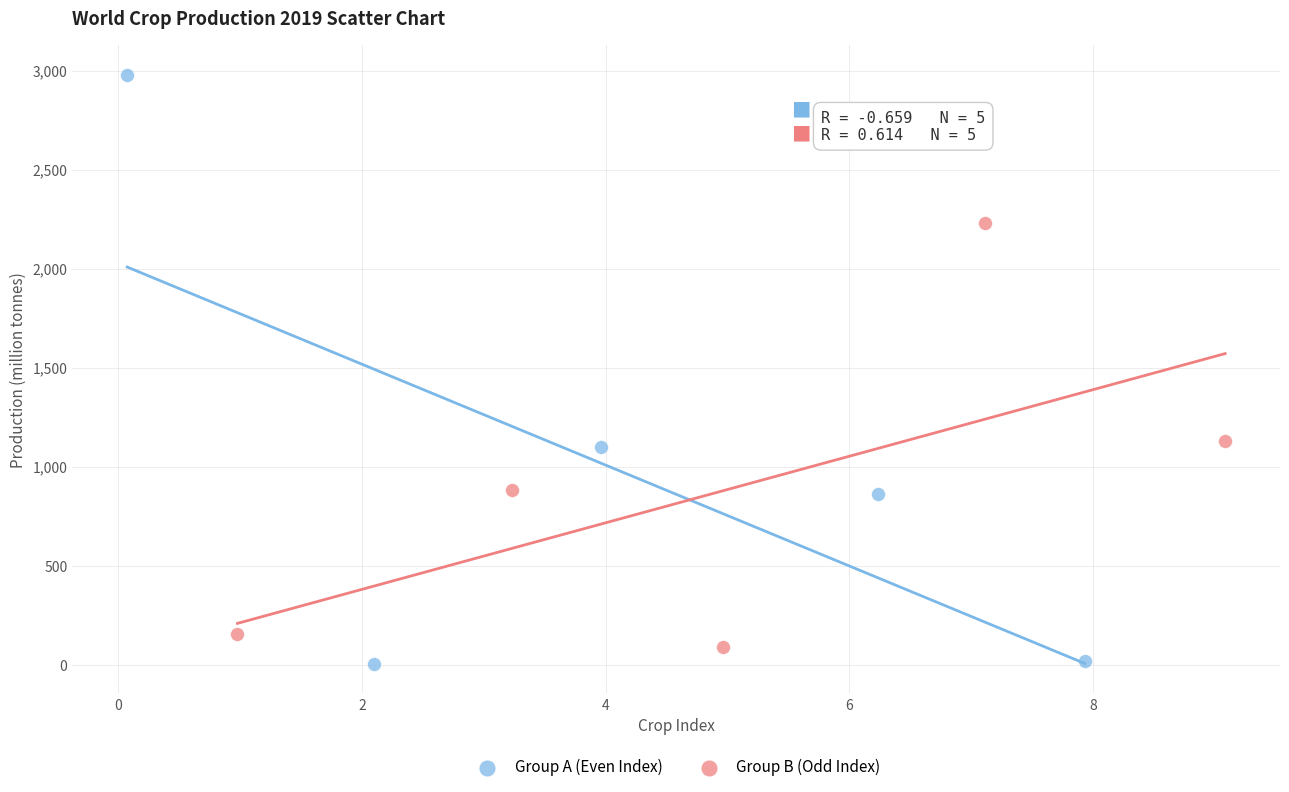

Which series has the widest spread of Y values?

Group A (Even Index)